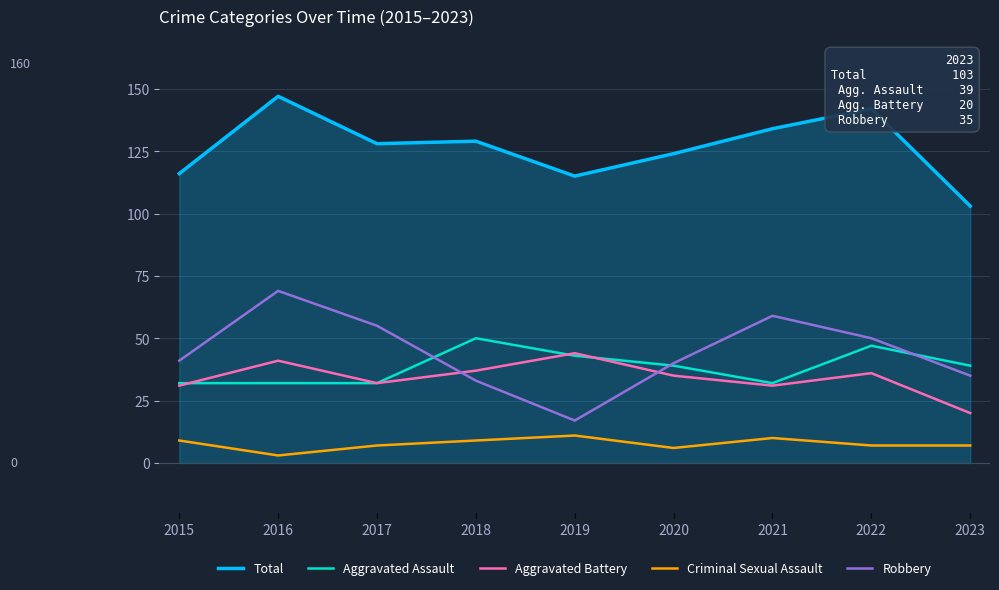

What is the approximate value of Robbery at 2022?

50